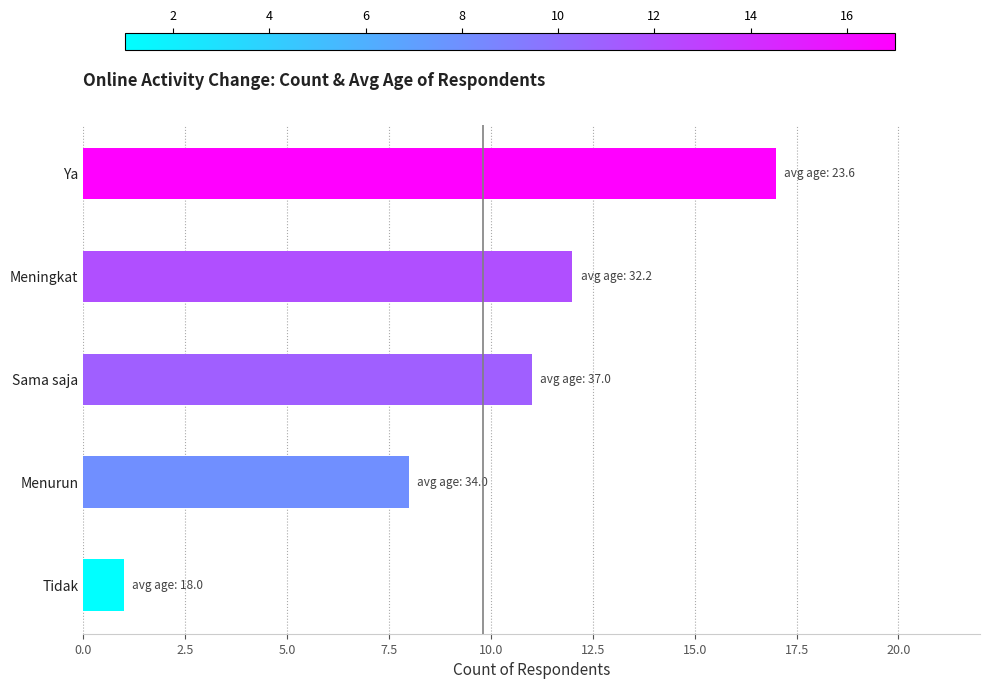

The chart shows a value of 17 at Ya. True or false?

True